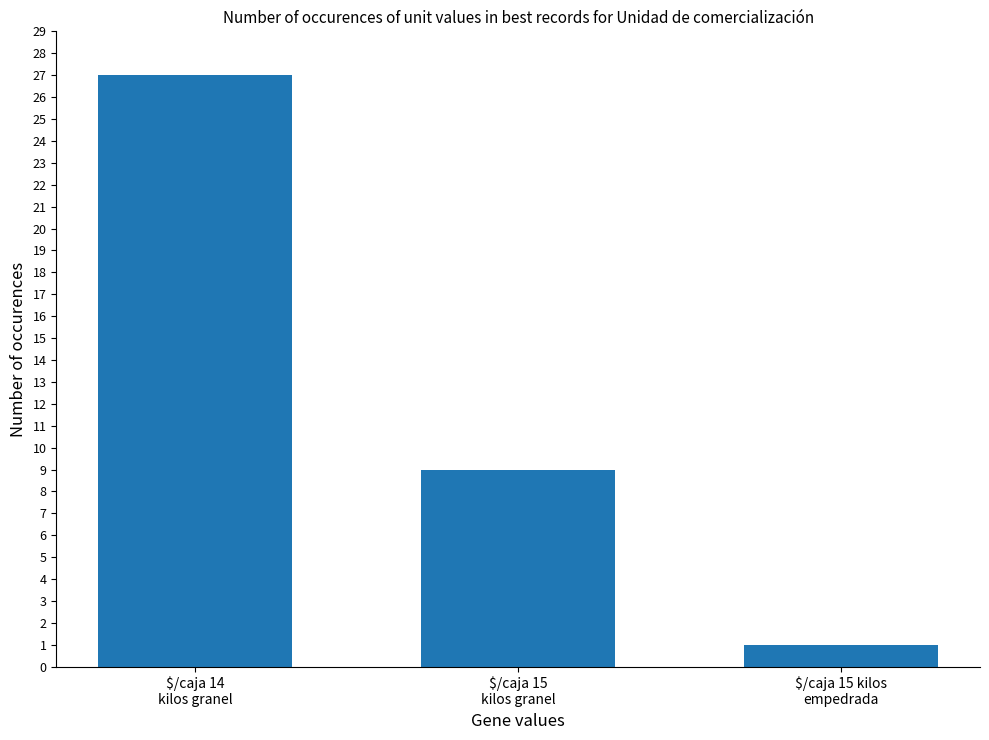

Reading left to right, transcribe all the data shown in this chart.

27	9	1